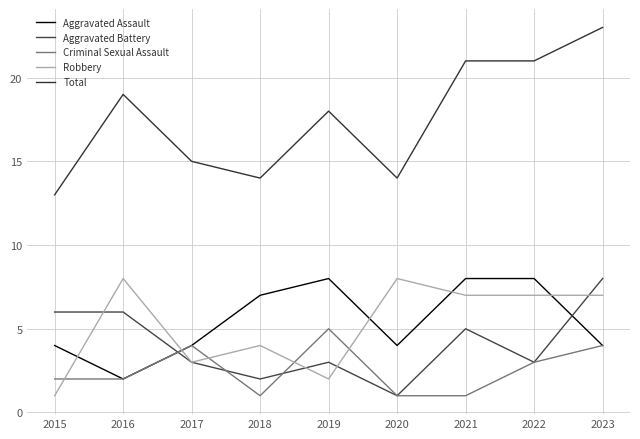

How many lines are shown in the chart?

5